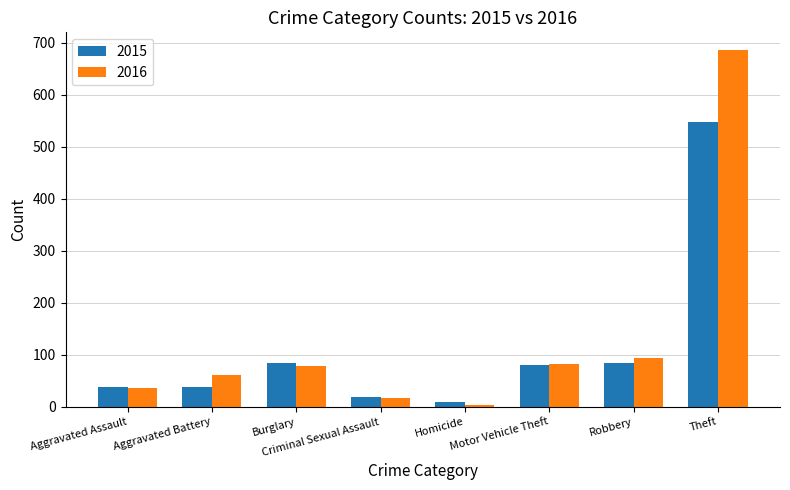

List the series in order of their overall mean, highest first.

2016, 2015